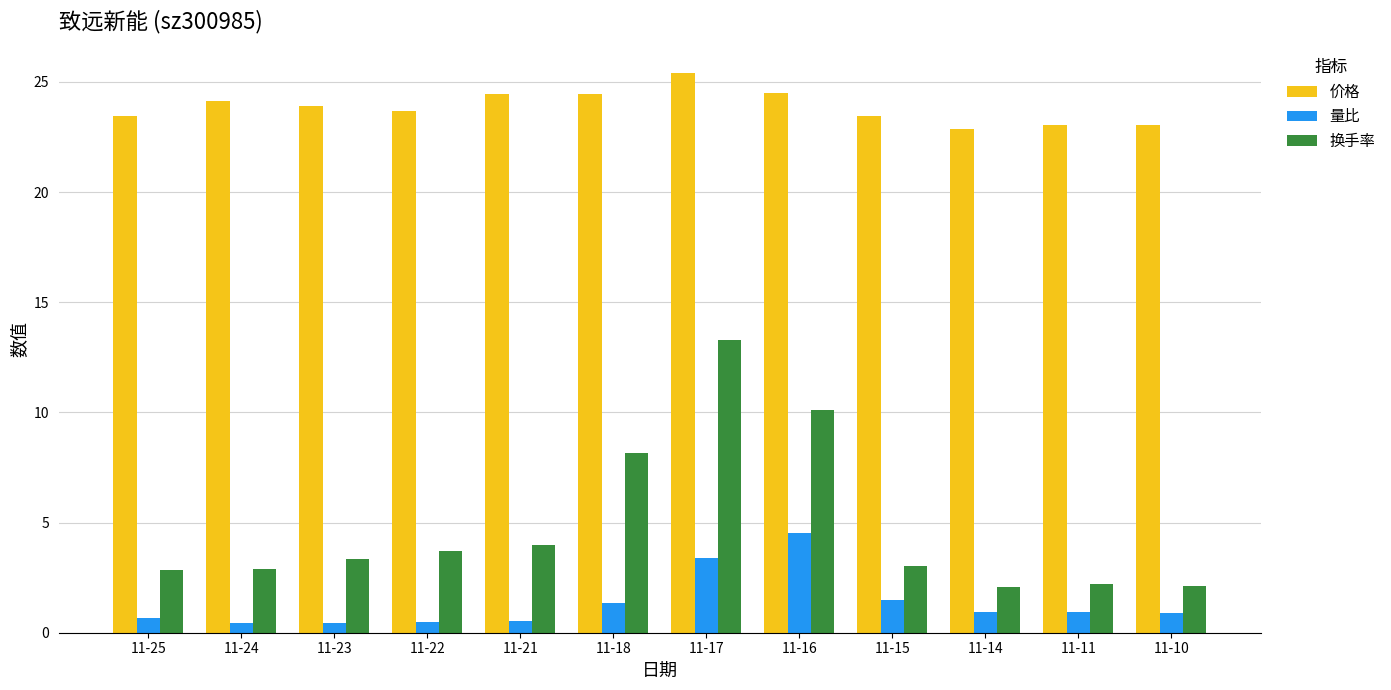

The value of 换手率 at 11-15 is 1.6. True or false?

False